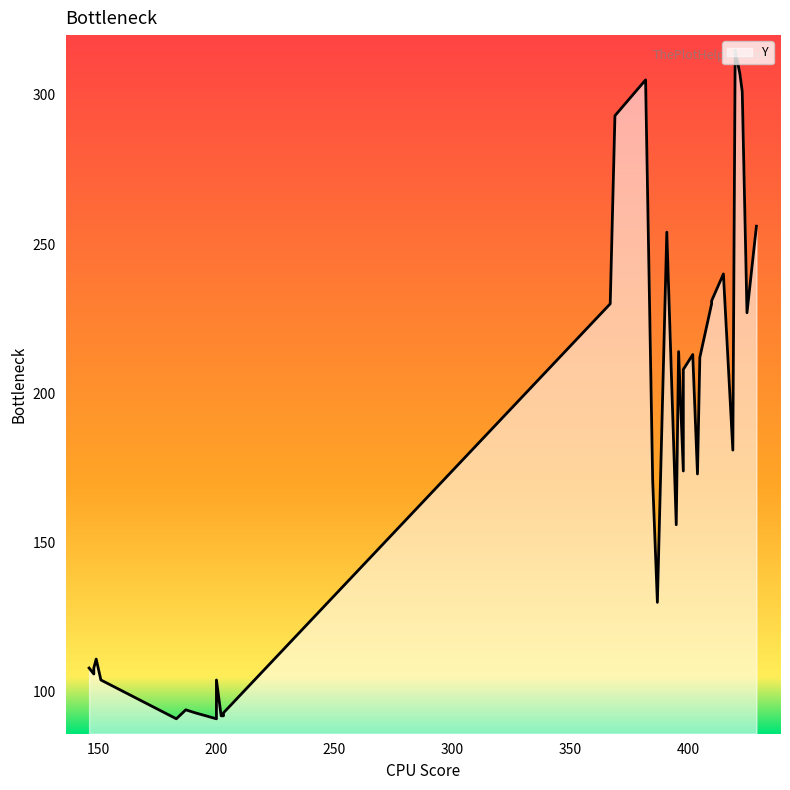

The chart shows a value of 173 at 404. True or false?

True